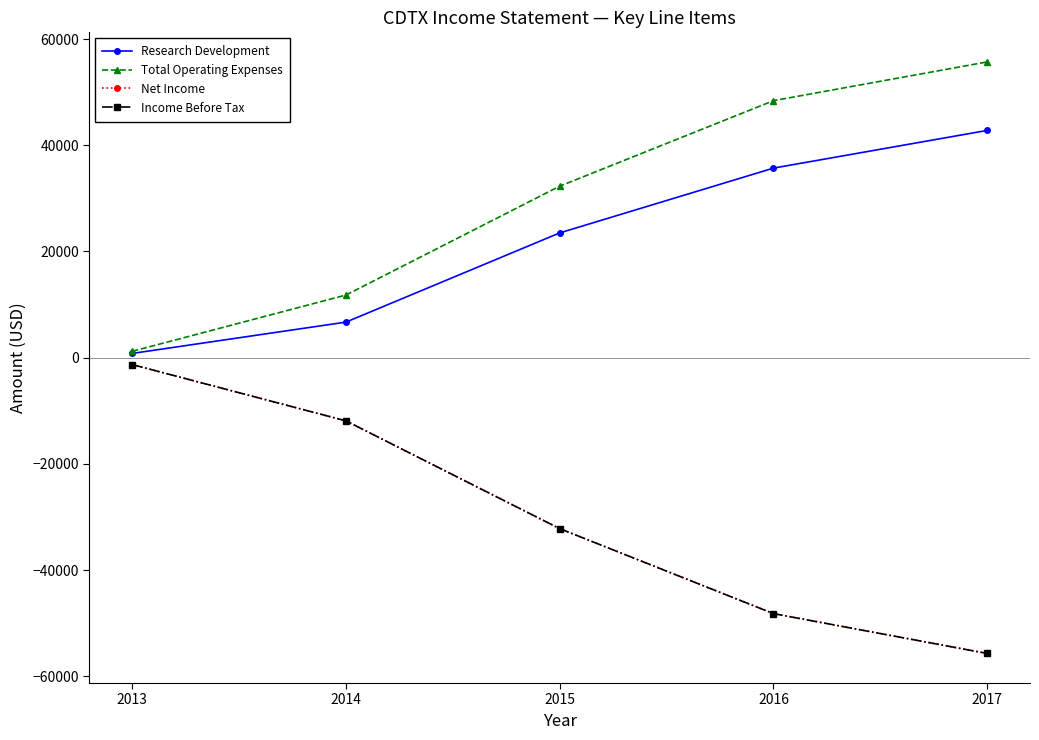

True or false: Income Before Tax and Total Operating Expenses intersect in this chart.

False